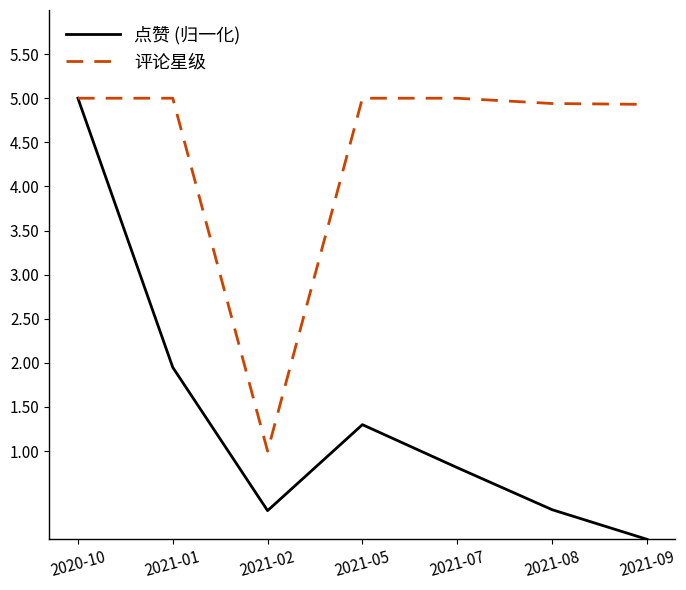

At 2021-01, list the series in order from largest to smallest.

评论星级, 点赞 (归一化)